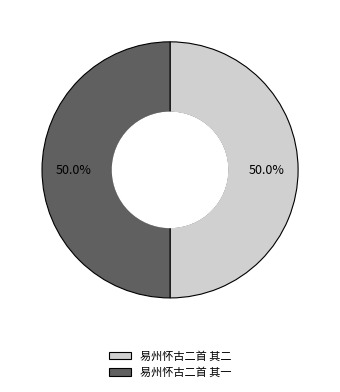

What percentage do 易州怀古二首 其二 and 易州怀古二首 其一 together represent?

100.0%